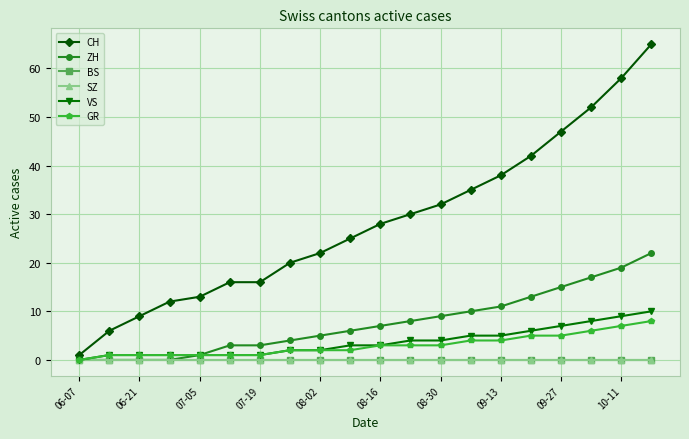

How many VS values are between 1 and 6?

15